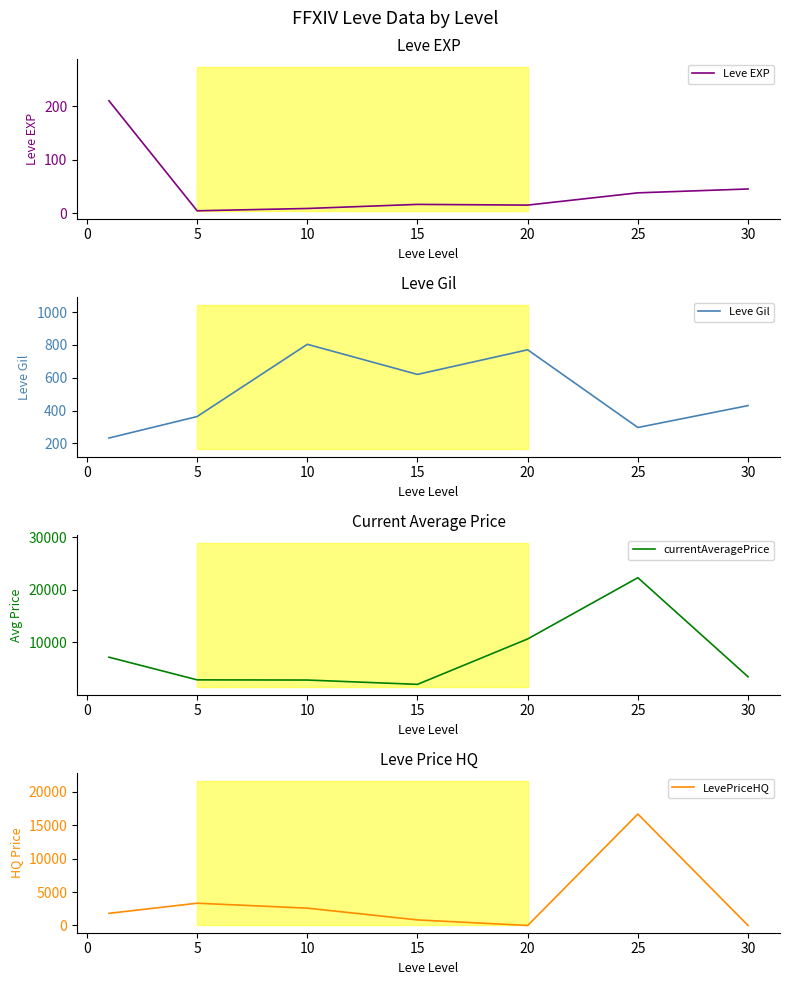

In currentAveragePrice, how many points are lower than both neighbors (excluding endpoints)?

1